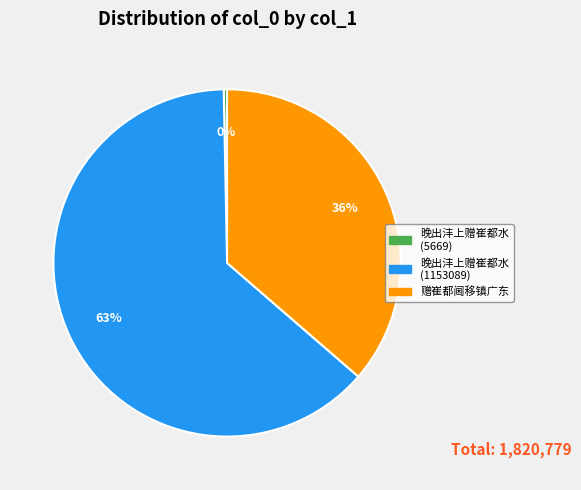

To the nearest percent, what is the average slice percentage?

33%